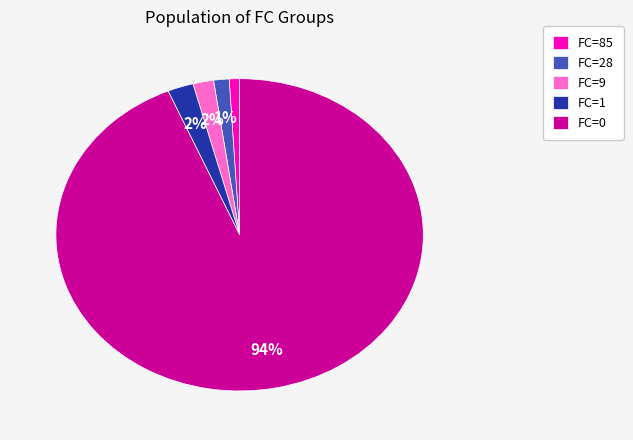

How many slices are in this pie chart?

5